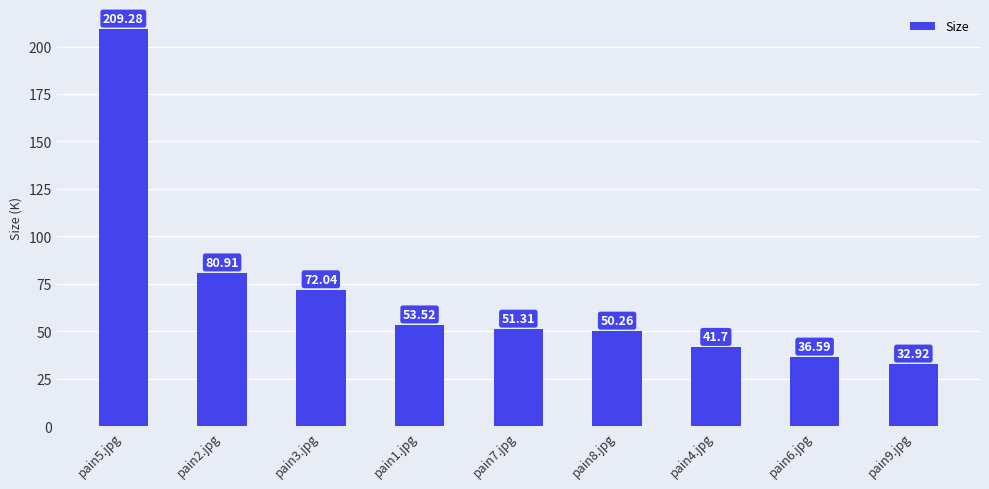

What is the sum of all values?

628.5